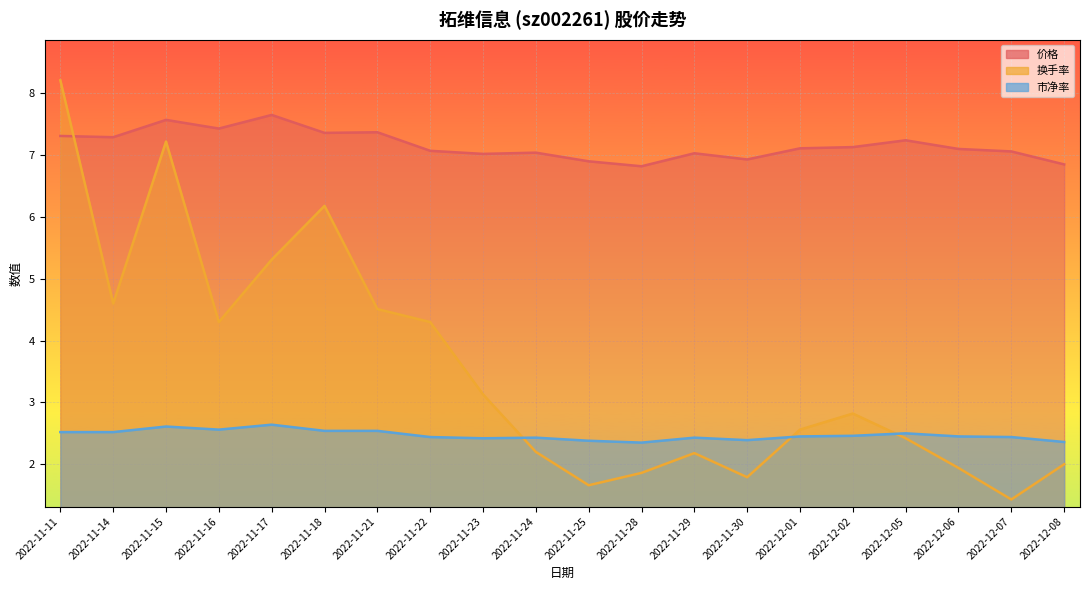

True or false: 价格 has more than 1 interior local peaks.

True